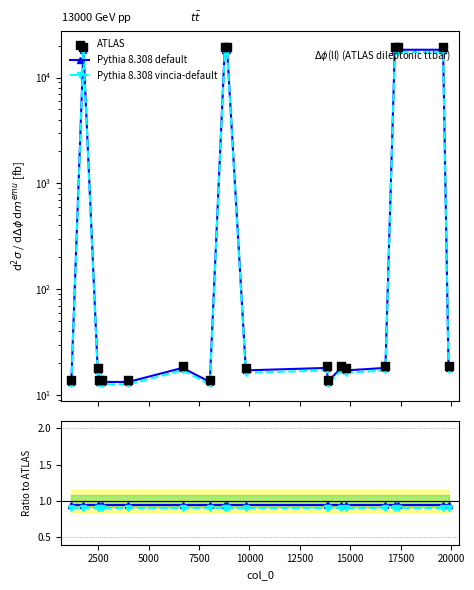

Is the value of Pythia 8.308 vincia-default at 20000 greater than the value of Pythia 8.308 default at 12500?

No